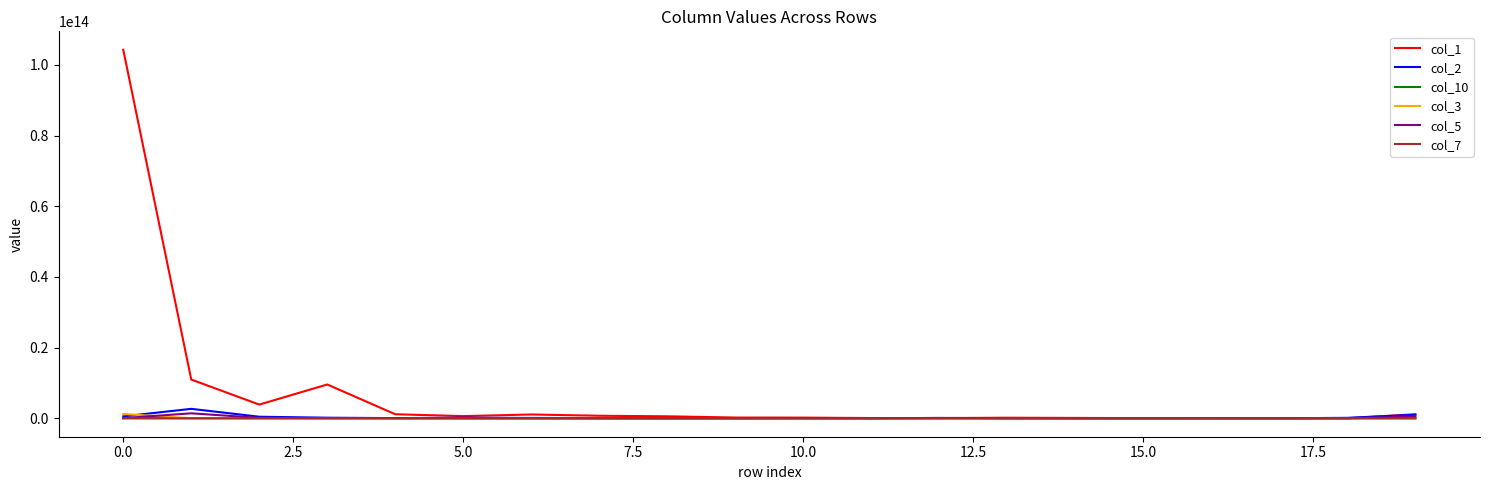

Which series has the largest total across all categories?

col_1